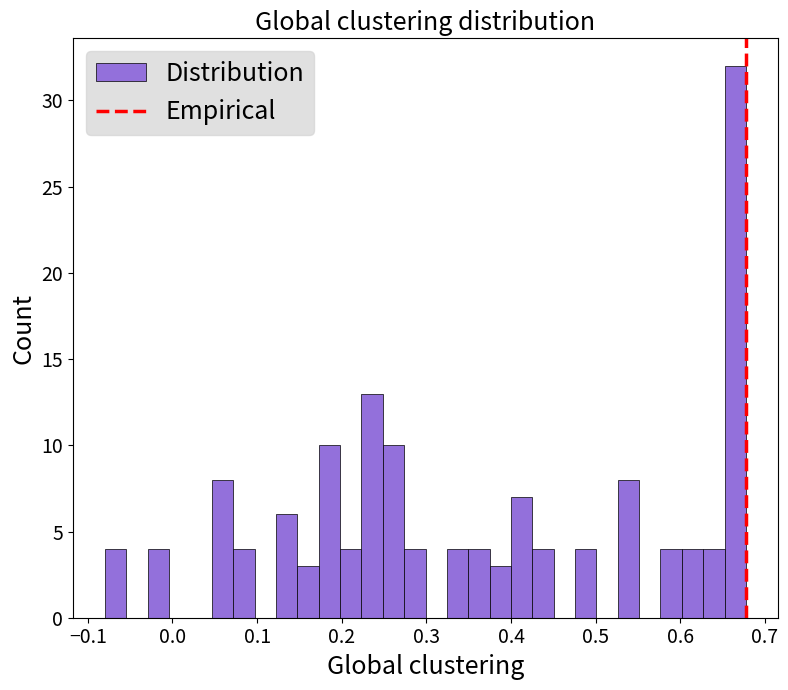

Around what value on the x-axis is the tallest bar? Give the approximate position of its centre, as read against the axis.

0.66